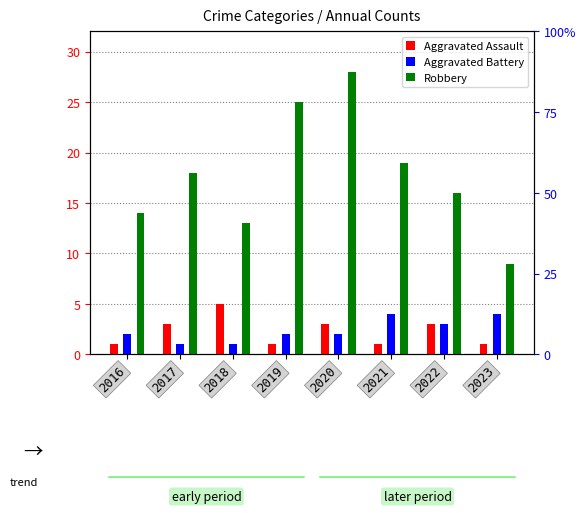

What is the difference between the maximum and minimum values in the Aggravated Battery series?

3